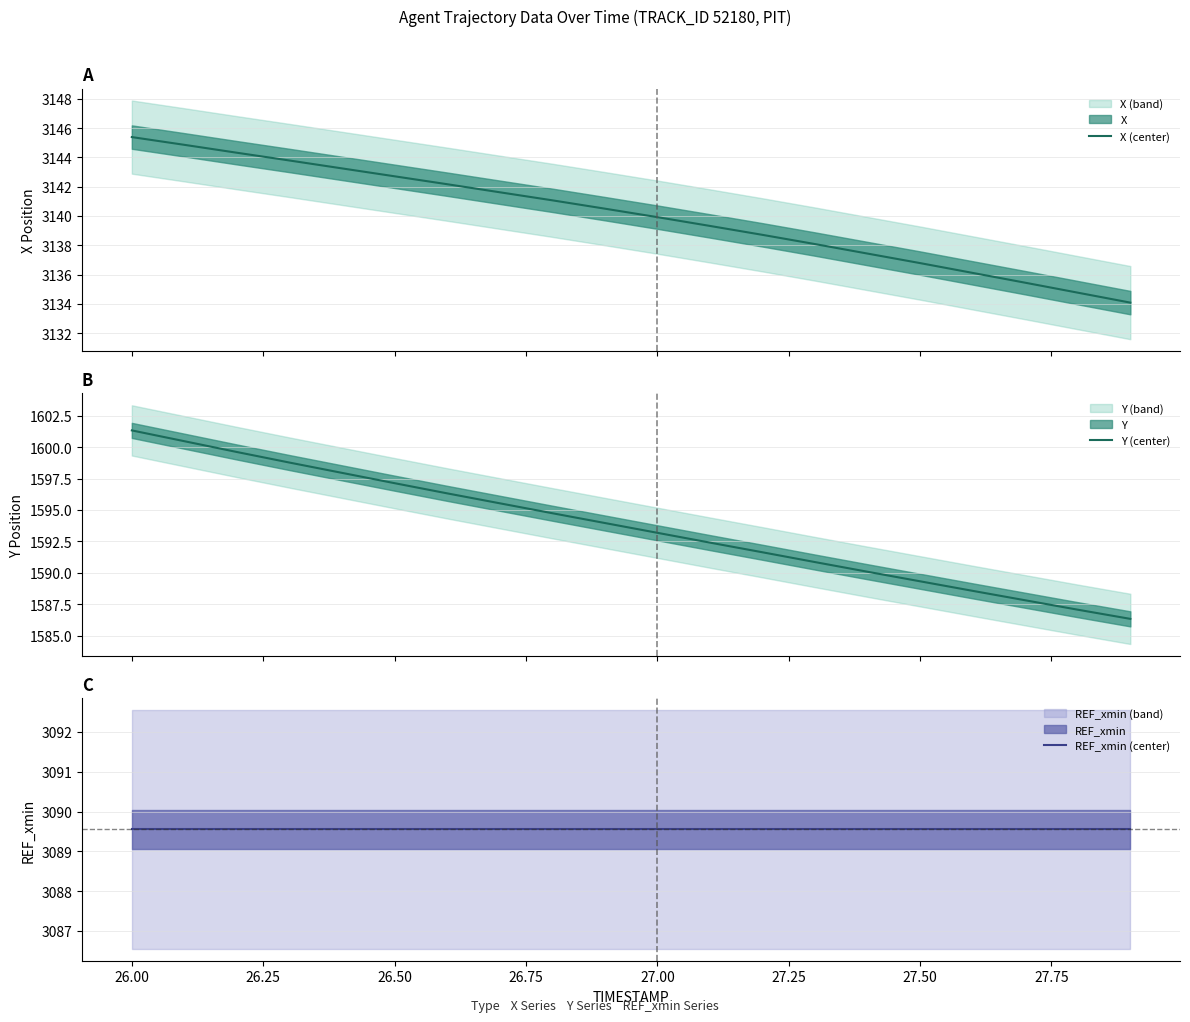

The Y (center) series shows 2250.0 at 26.25. True or false?

False